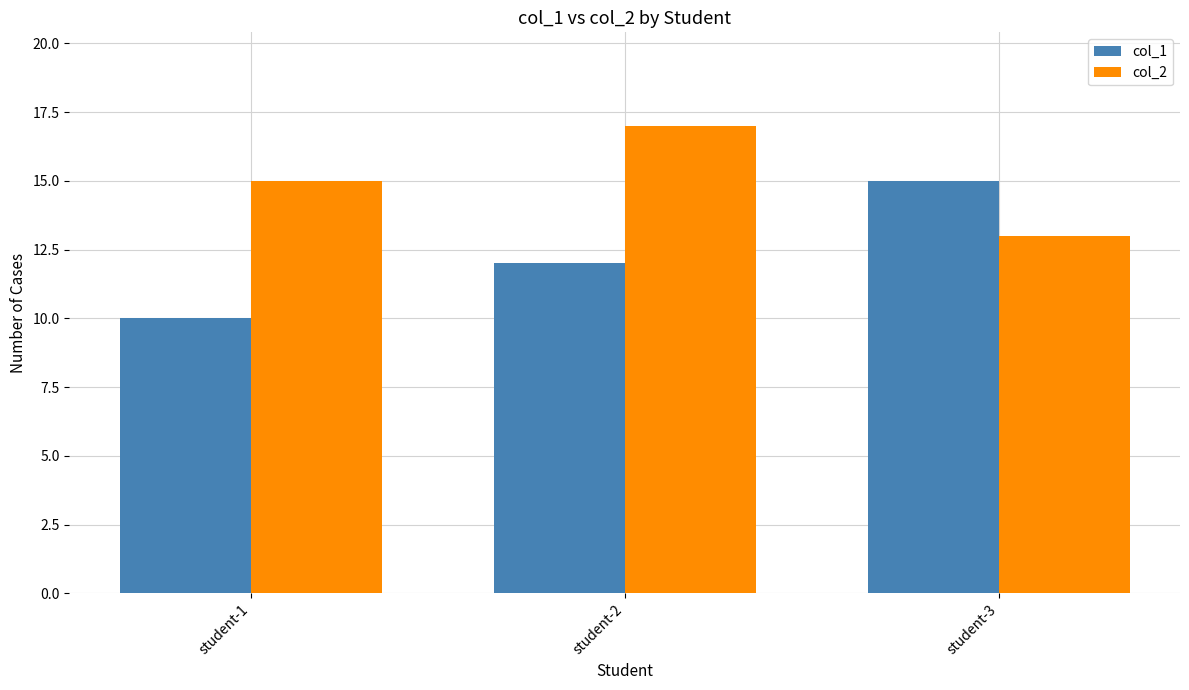

What is the total value across all series at student-1?

25